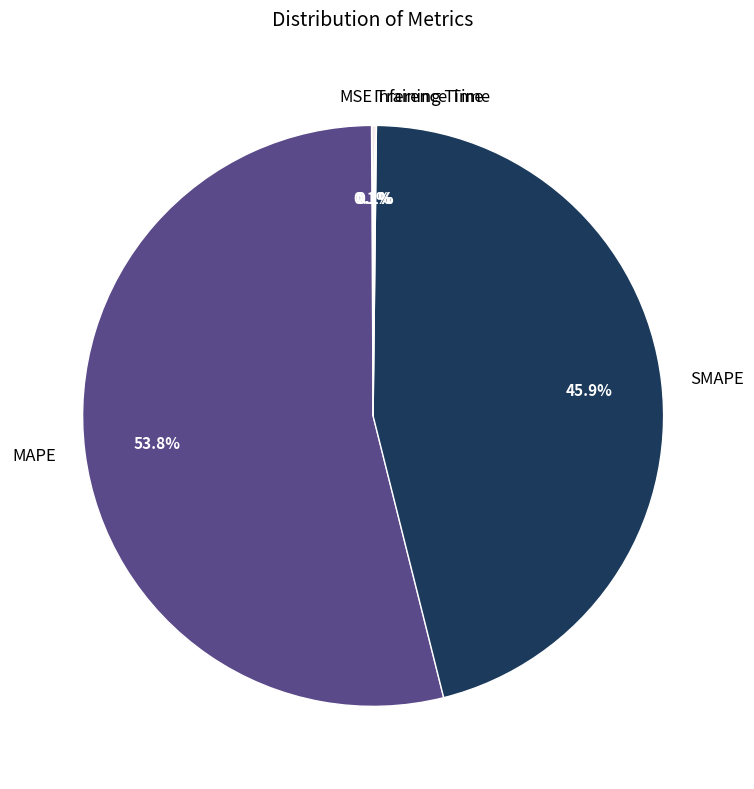

How much of the chart is everything except SMAPE?

54.1%